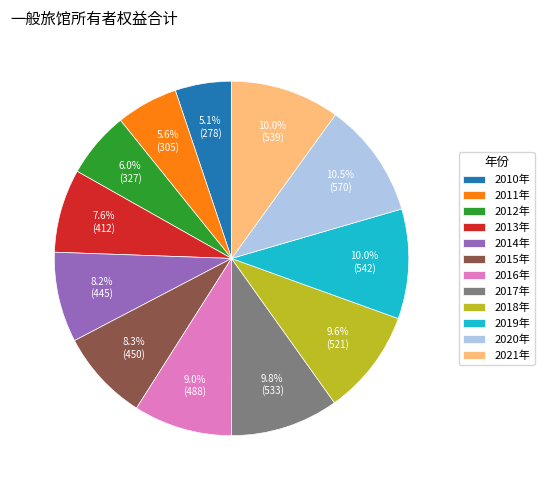

To the nearest percent, what is the difference between the largest and smallest slice percentages?

5%